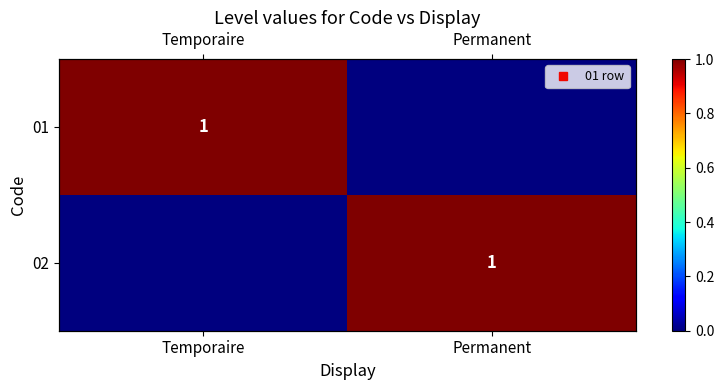

List the series in order of their peak value, highest first.

01, 02